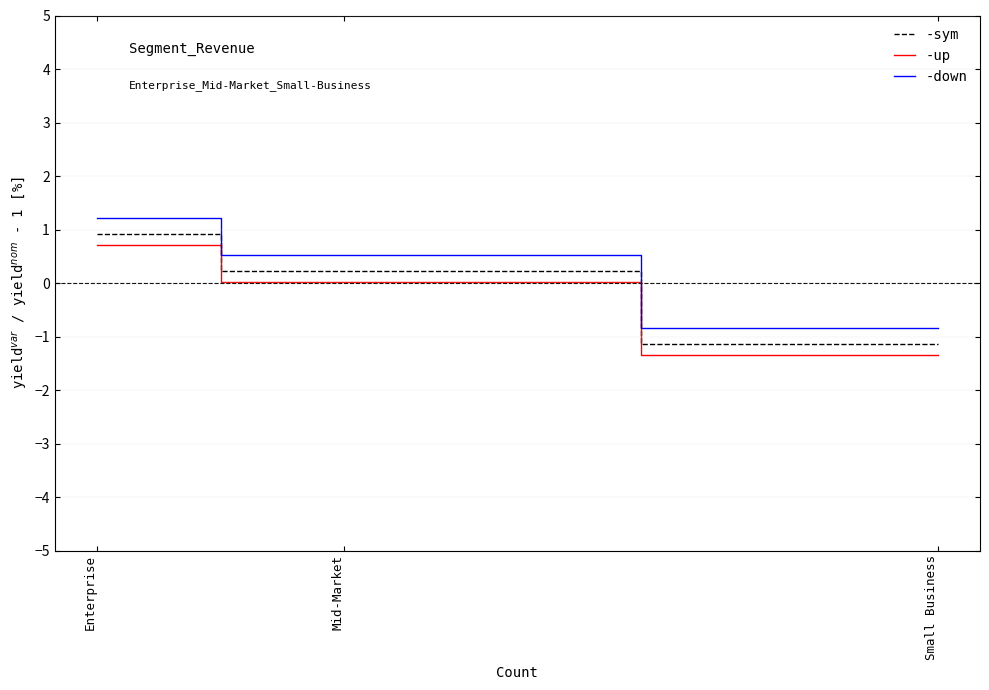

At which label is -sym closest to 0?

Mid-Market